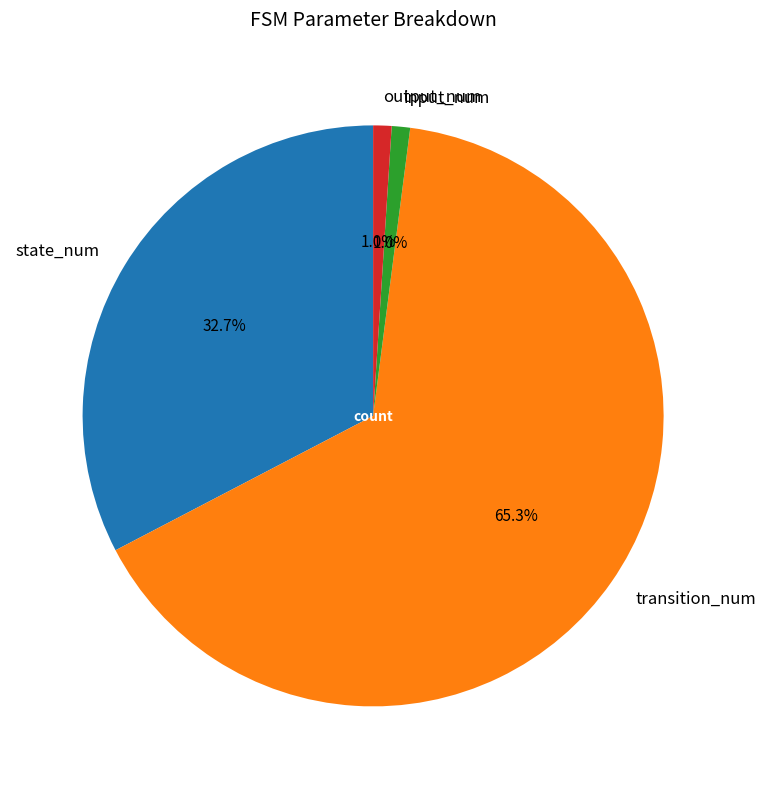

True or false: input_num accounts for 1% of the total.

True